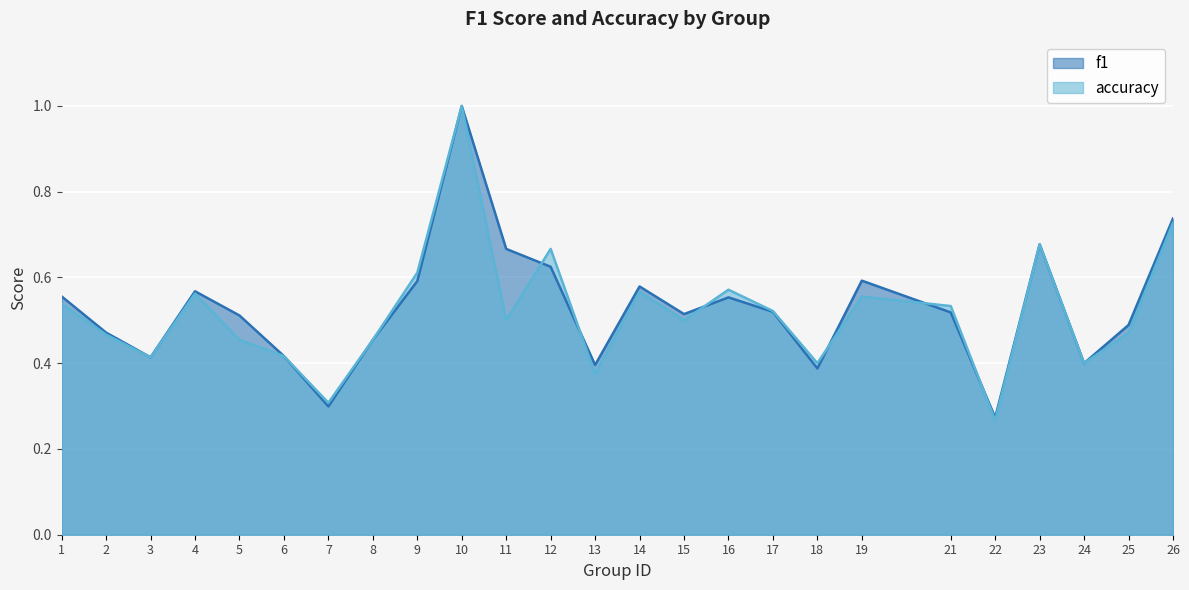

True or false: accuracy has a value of 0.3 at 22.

True